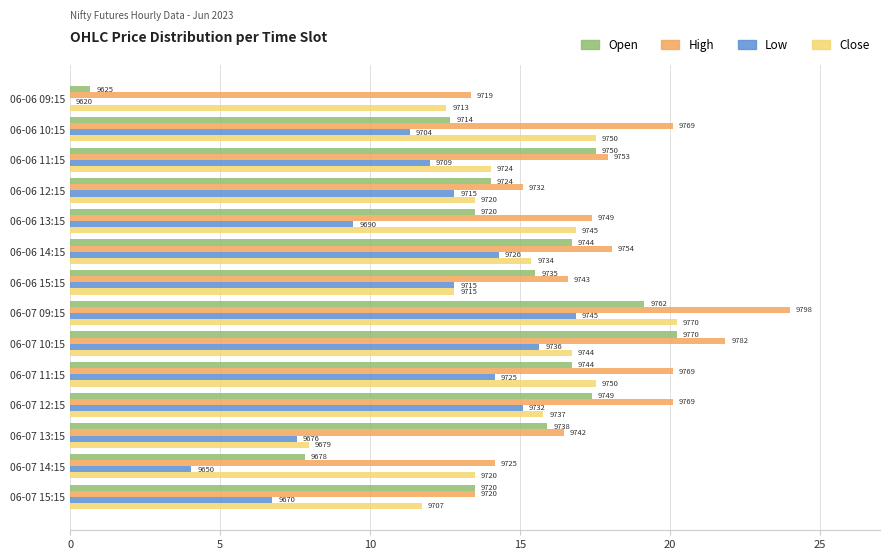

What are all the series names shown in the legend?

Open, High, Low, Close